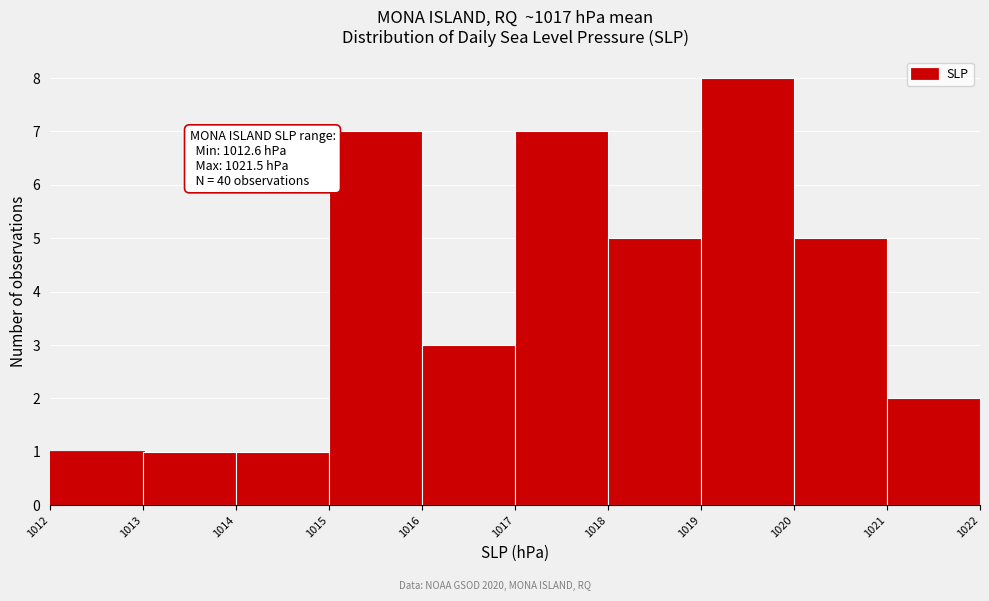

Which range on the x-axis has the tallest bar?

1019 to 1020